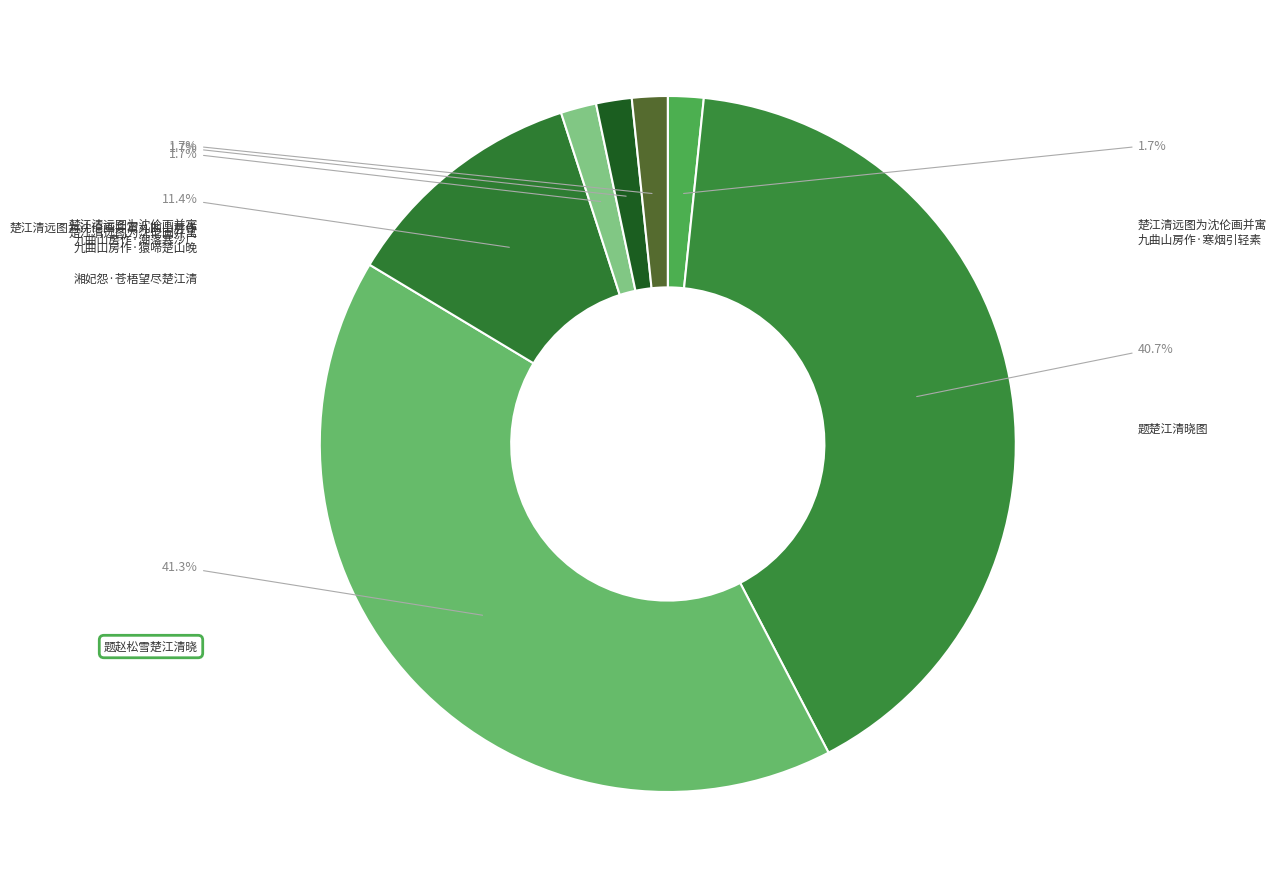

Which category has the smallest portion of the pie?

楚江清远图为沈伦画并寓九曲山房作